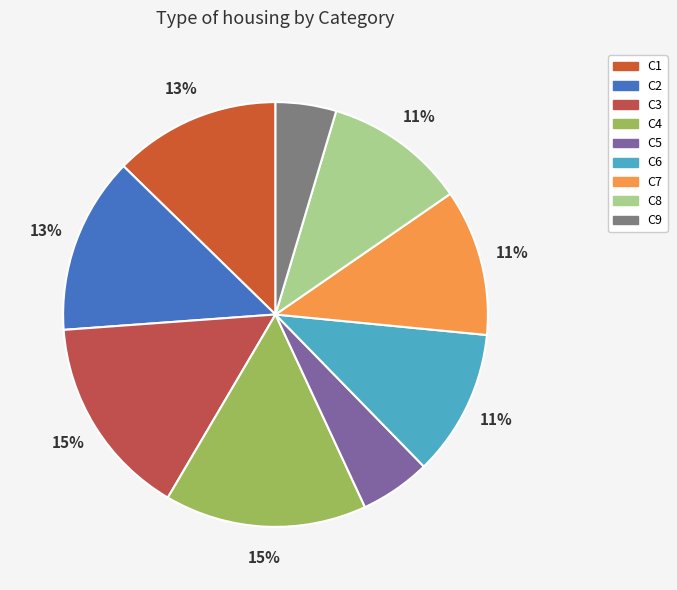

Is it true that C6 is 17% of the pie?

False